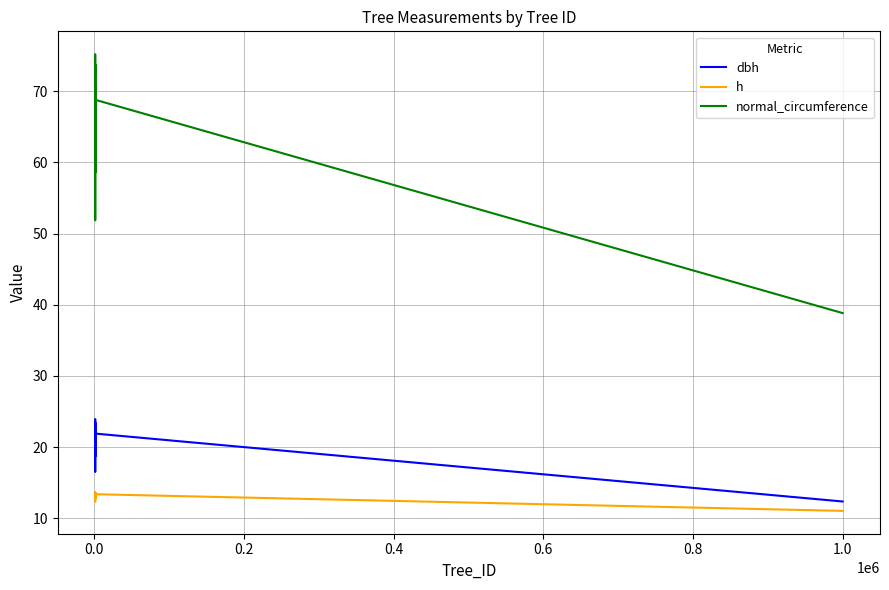

Rank the series by their maximum value, from highest to lowest.

normal_circumference, dbh, h